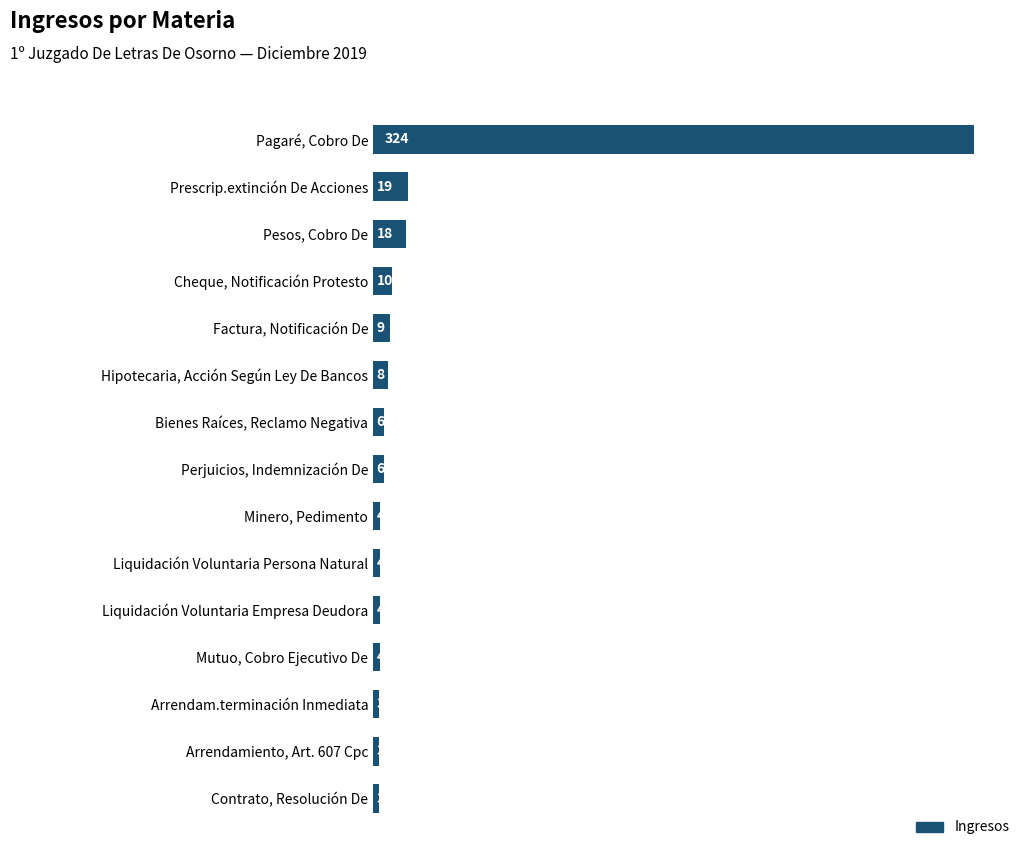

Reading top to bottom, extract all data points from this chart.

324	19	18	10	9	8	6	6	4	4	4	4	3	3	3